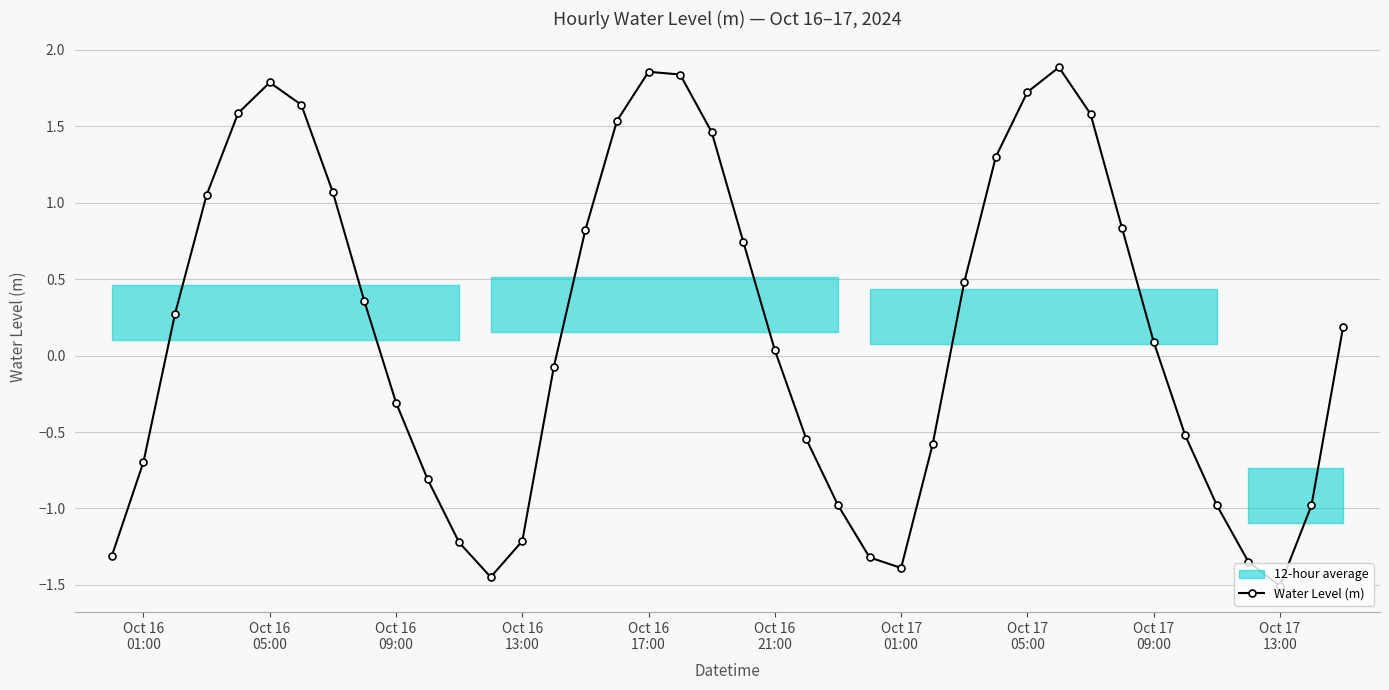

How many interior local peaks (higher than both neighbors) does the data have?

3